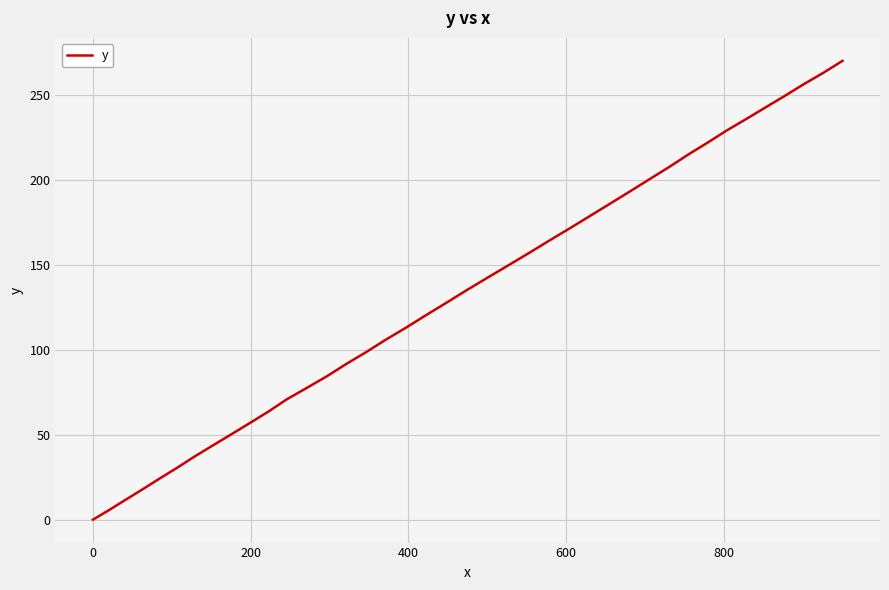

What is the greatest value displayed?

270.2